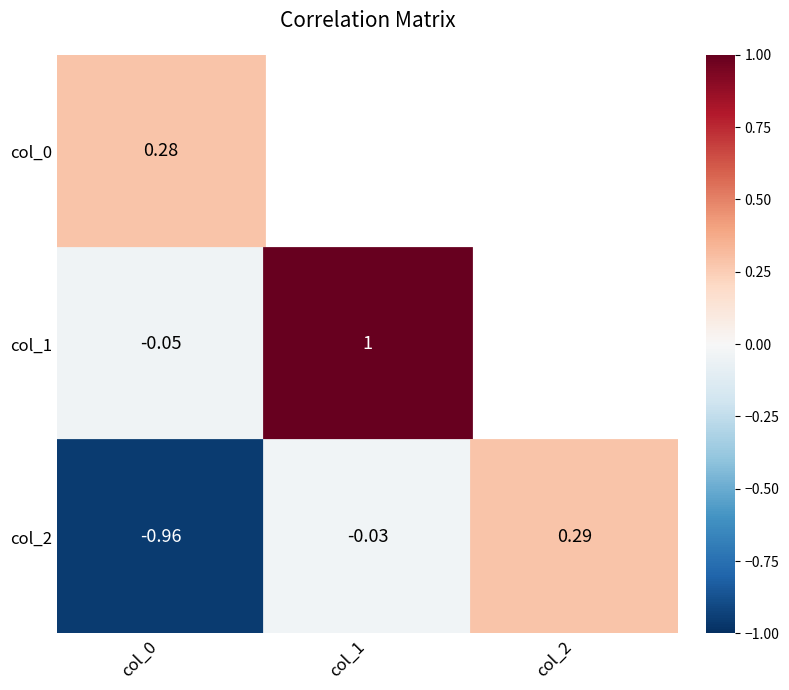

What is the approximate value of col_2 at col_2?

0.3